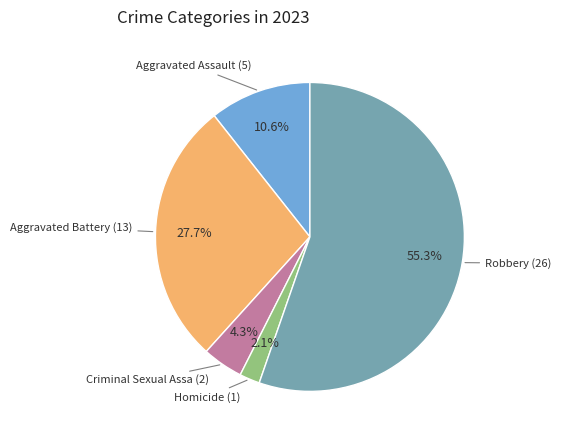

Count the number of slices in the pie.

5